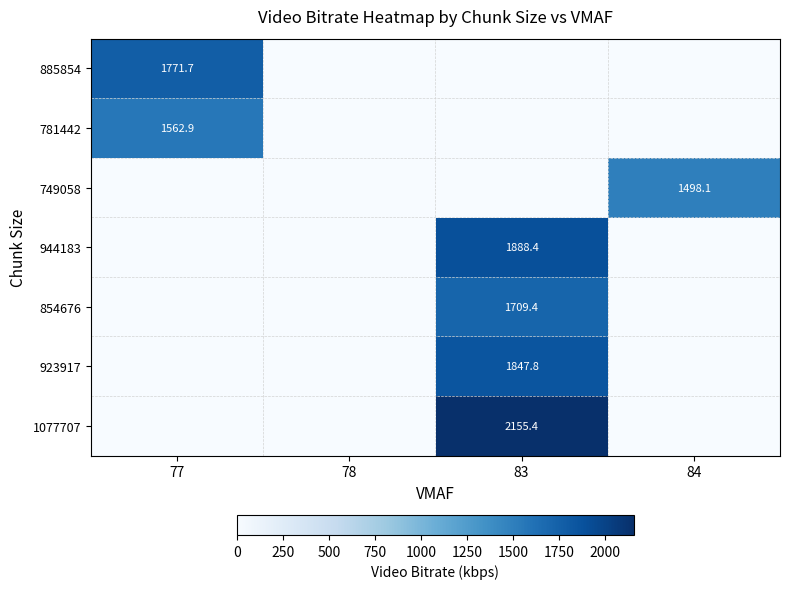

The value of 854676 at 83 is 883.3. True or false?

False